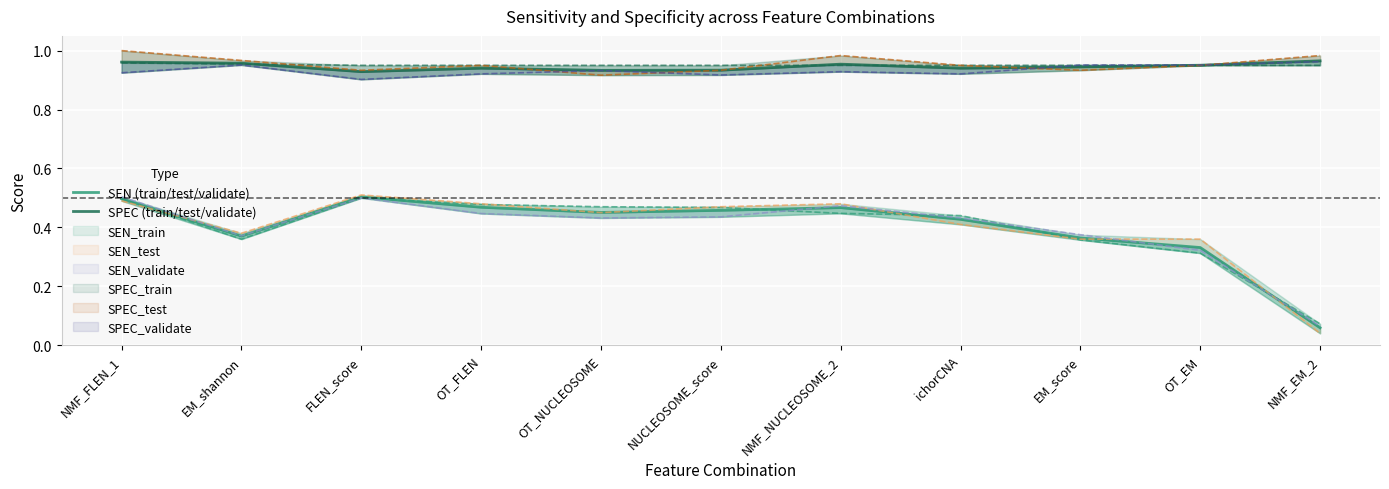

What is the label of the 2nd point from the right?

OT_EM